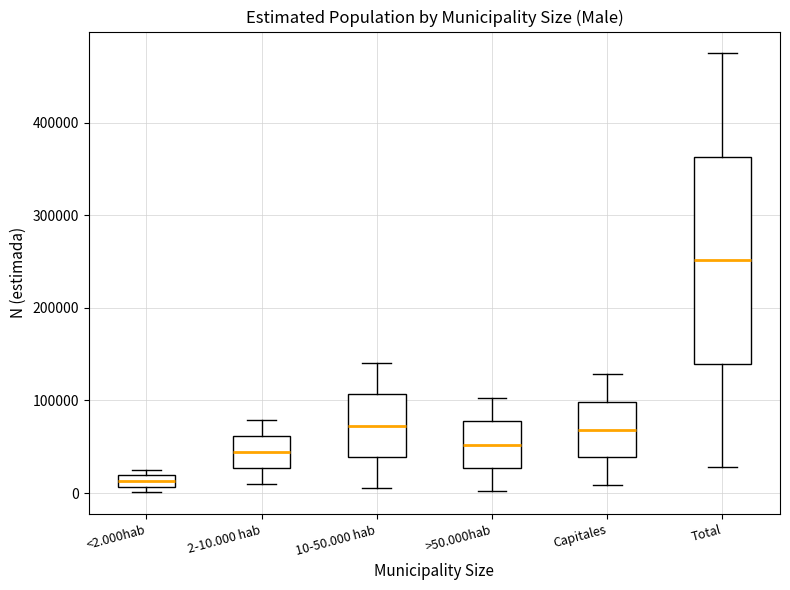

Where is the lower edge of the box for Capitales on the y-axis? The values are not printed on the chart, so give them approximately, as read against the axis.

40000